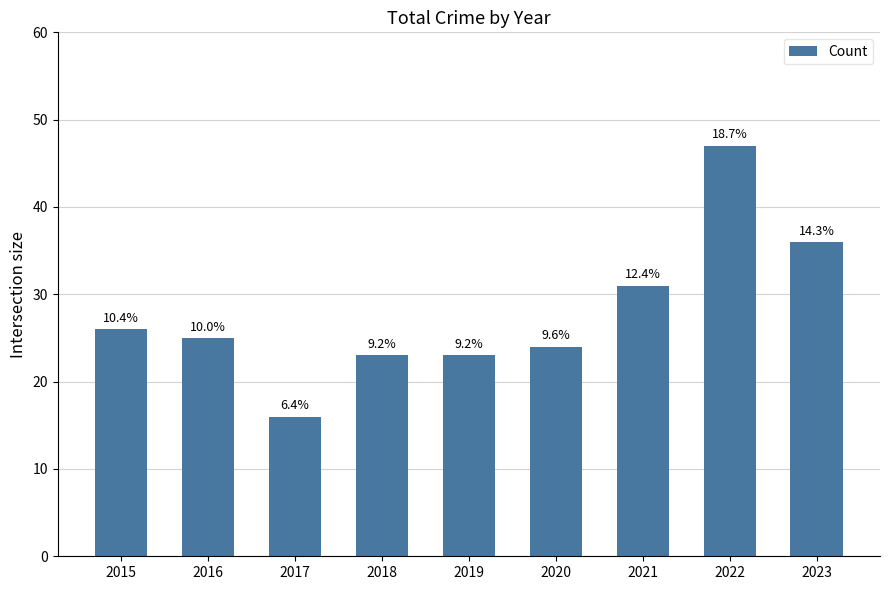

How many bars are there in total?

9